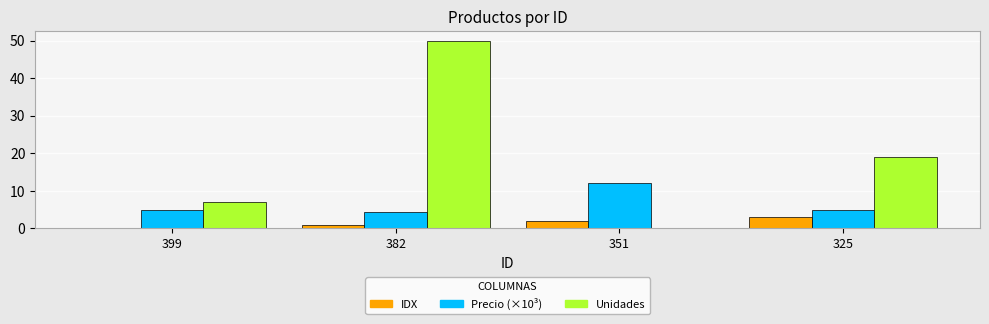

At which label does Unidades reach its peak?

382